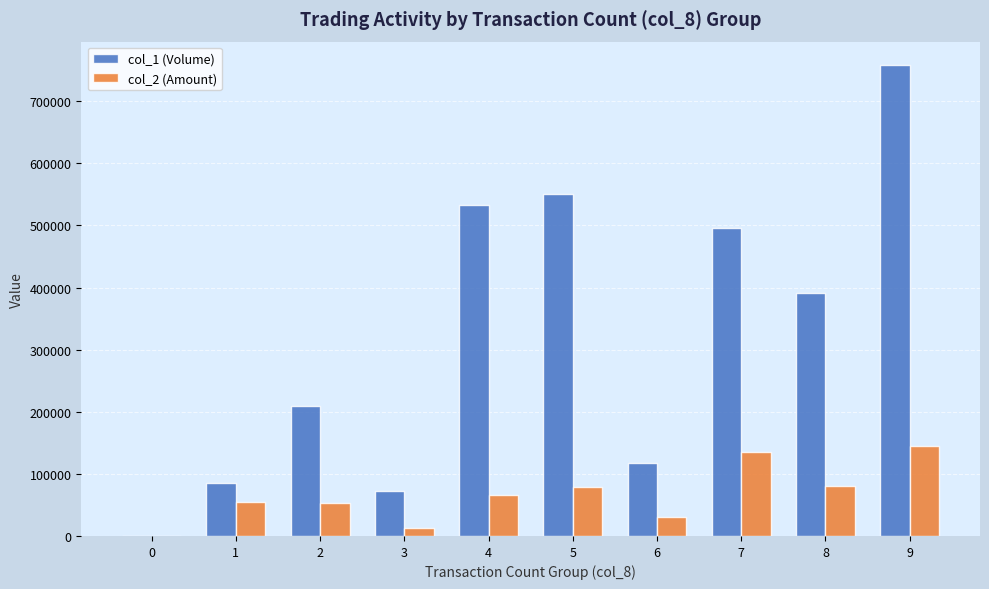

What are all the series names shown in the legend?

col_1 (Volume), col_2 (Amount)